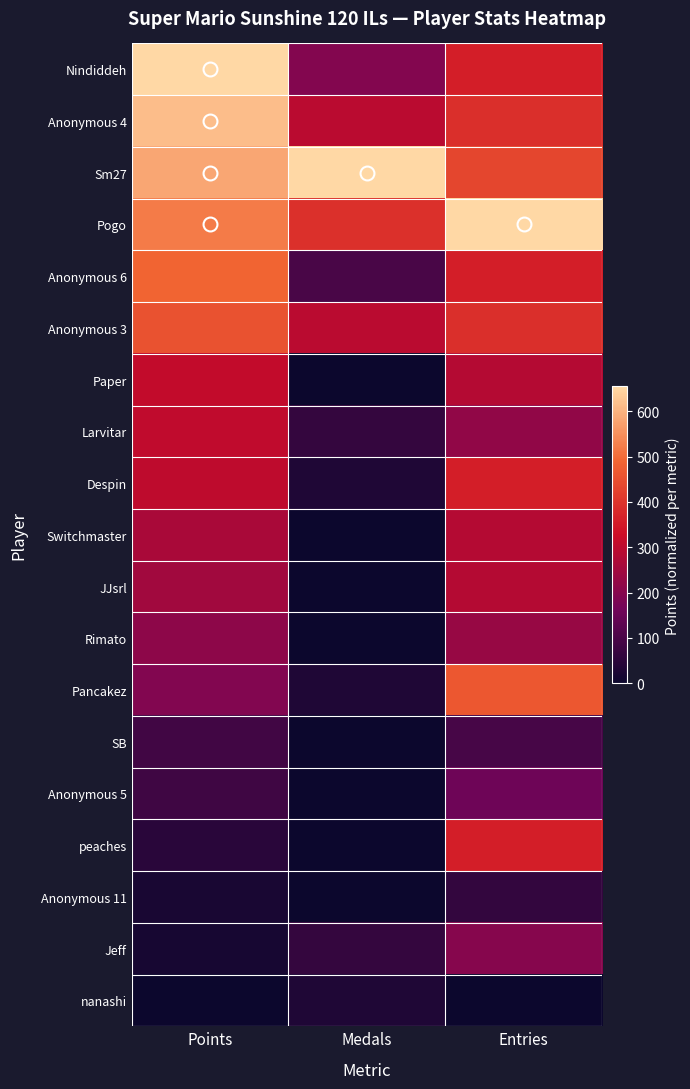

Which series has the widest spread of values?

Nindiddeh